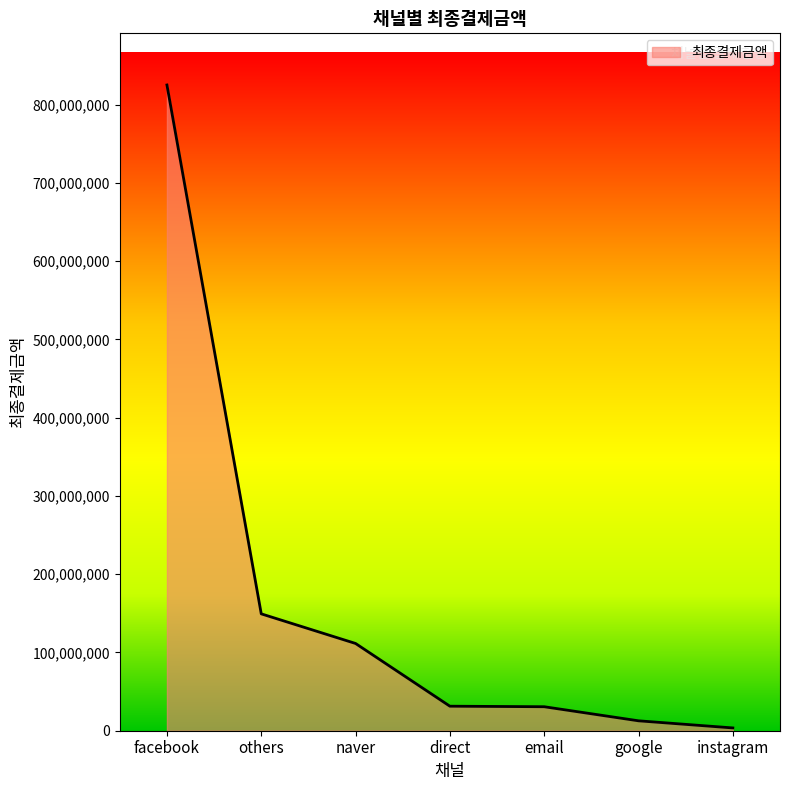

What is the sum of the values at instagram and naver?

115054370